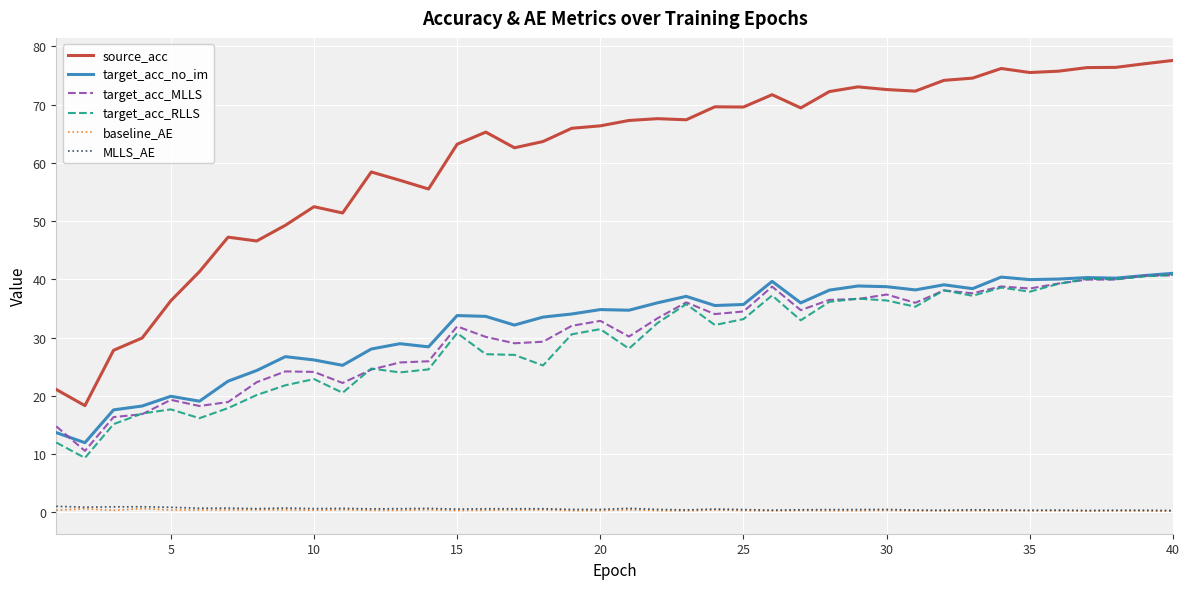

True or false: source_acc and MLLS_AE intersect in this chart.

False